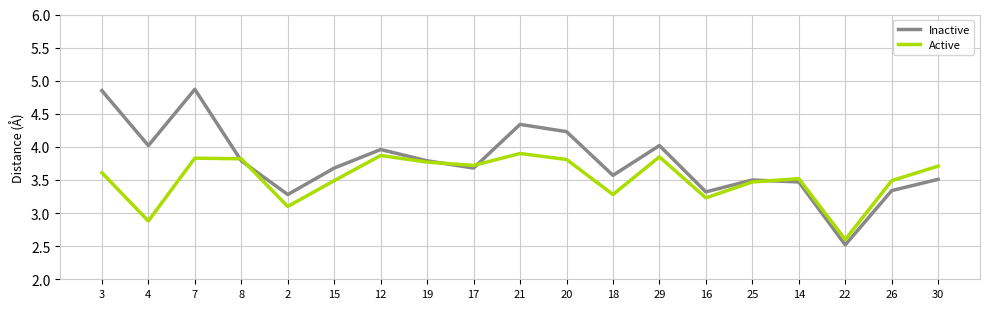

Is this an area chart (filled region under the line)?

No